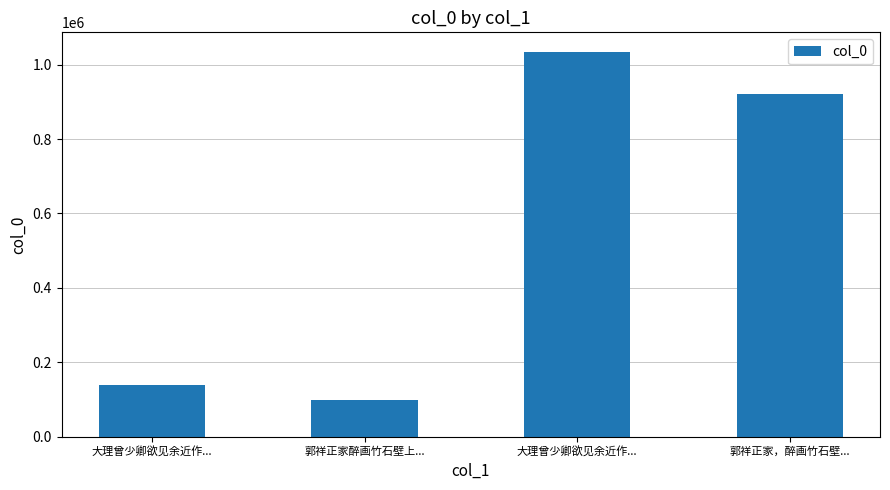

Which has a higher value, 郭祥正家醉画竹石壁上... or 郭祥正家，醉画竹石壁...?

郭祥正家，醉画竹石壁...